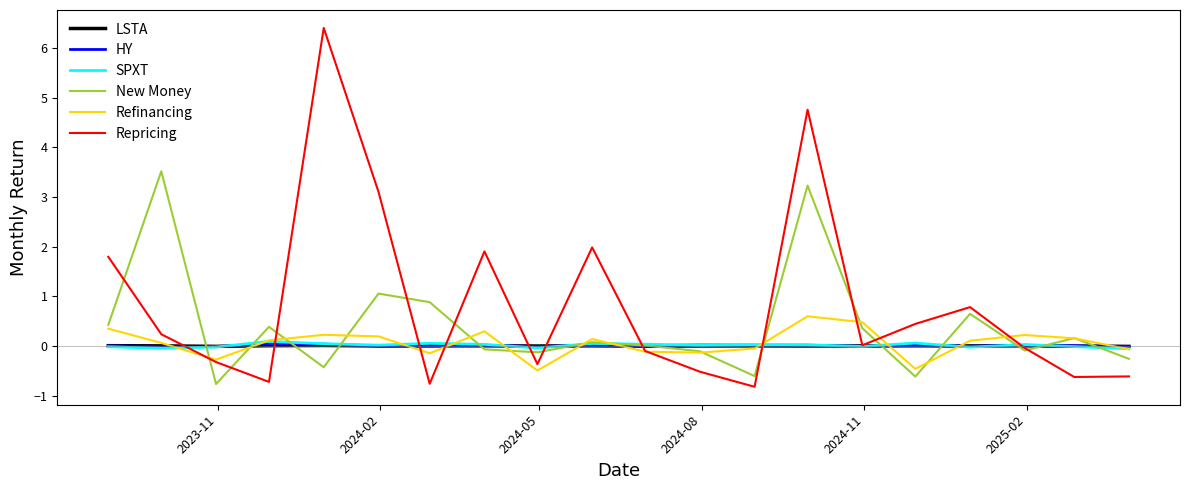

Which series has the largest total across all categories?

Repricing